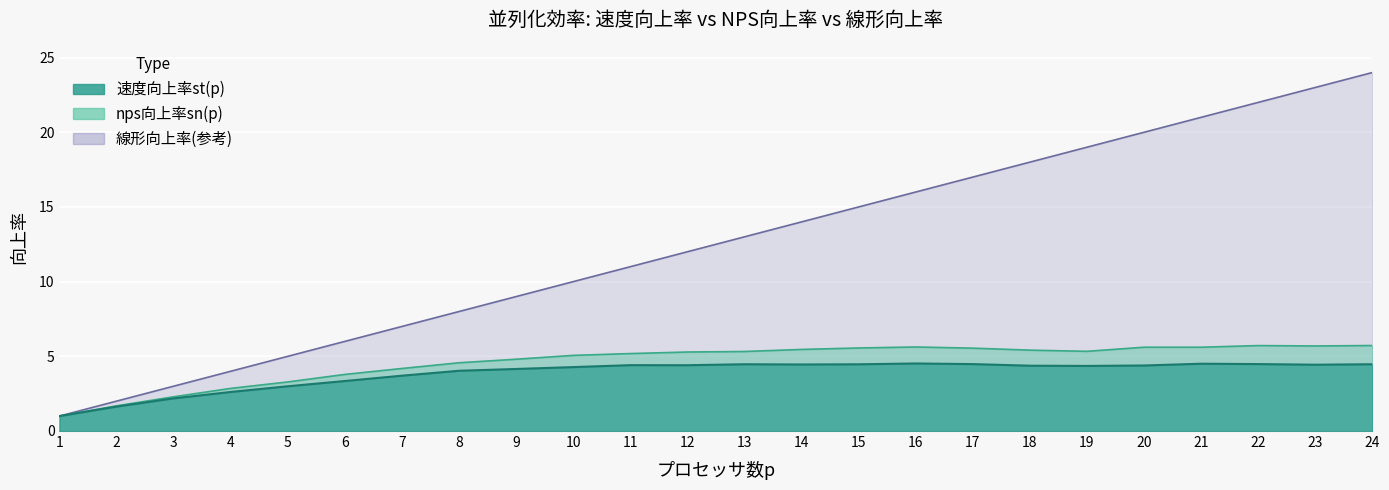

True or false: 線形向上率(参考) and nps向上率sn(p) intersect in this chart.

False